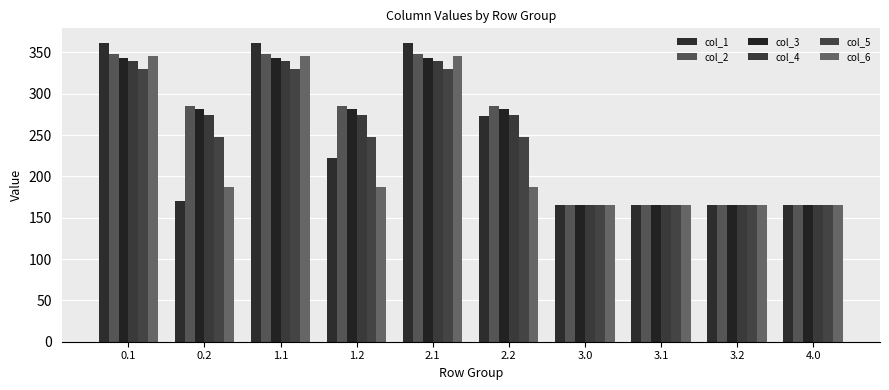

How many bars are there in total?

60